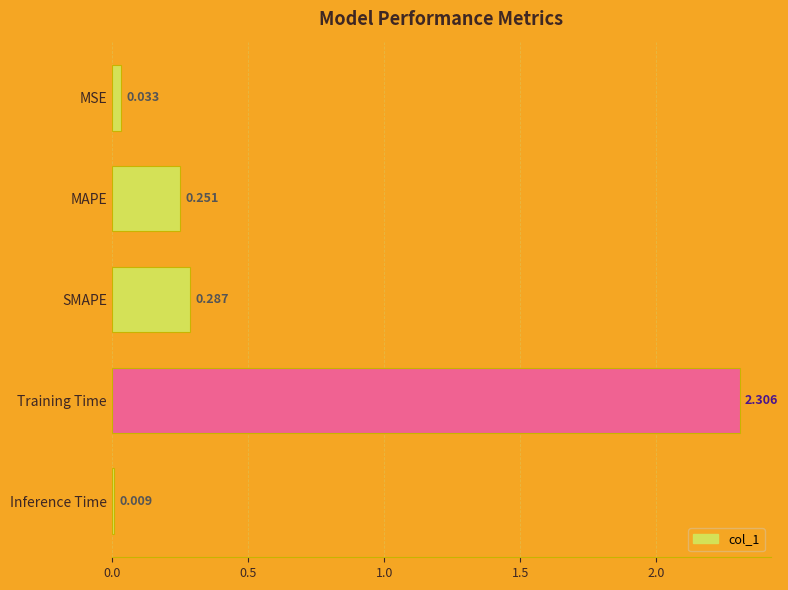

List the labels in order of value, smallest first.

Inference Time, MSE, MAPE, SMAPE, Training Time